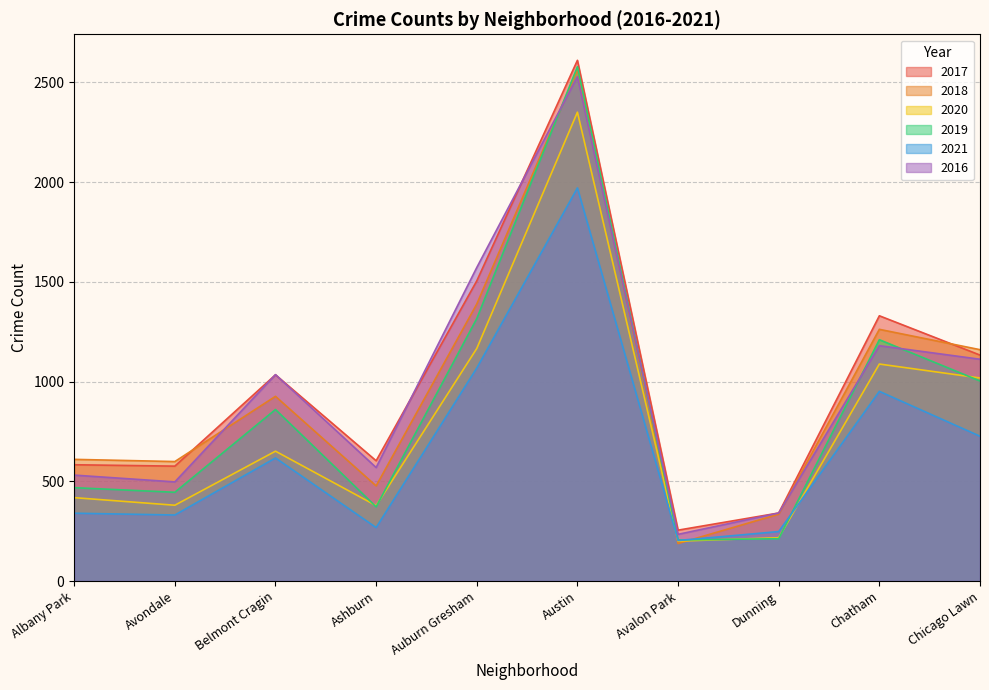

What are all the series names shown in the legend?

2017, 2018, 2020, 2019, 2021, 2016